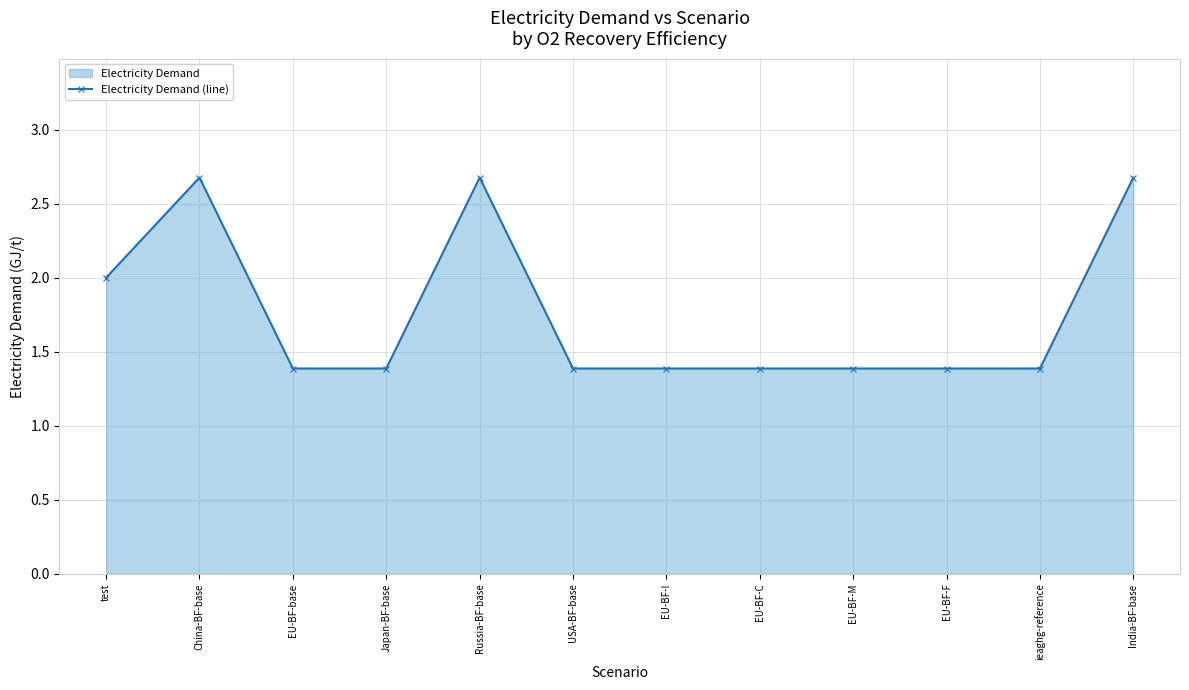

What is the greatest value displayed?

2.7